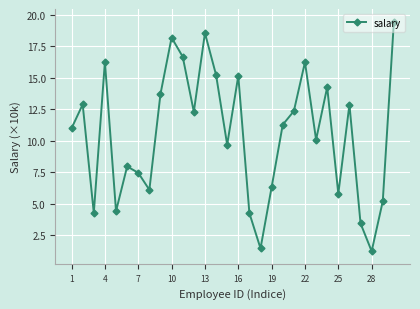

What is the minimum value shown in the chart?

1.2